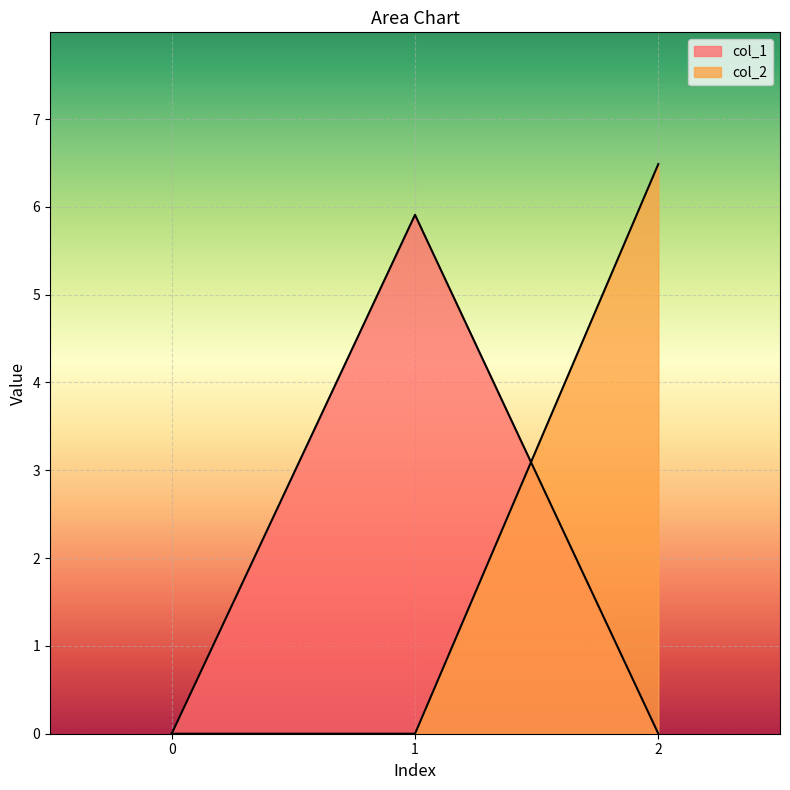

How many lines are shown in the chart?

2